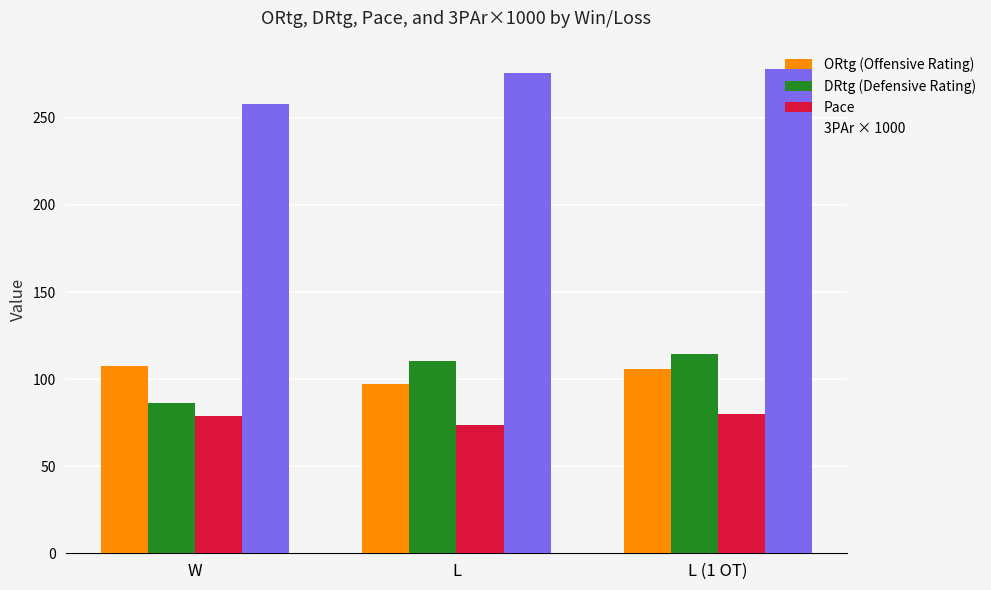

Which label corresponds to the smallest value in the chart?

L